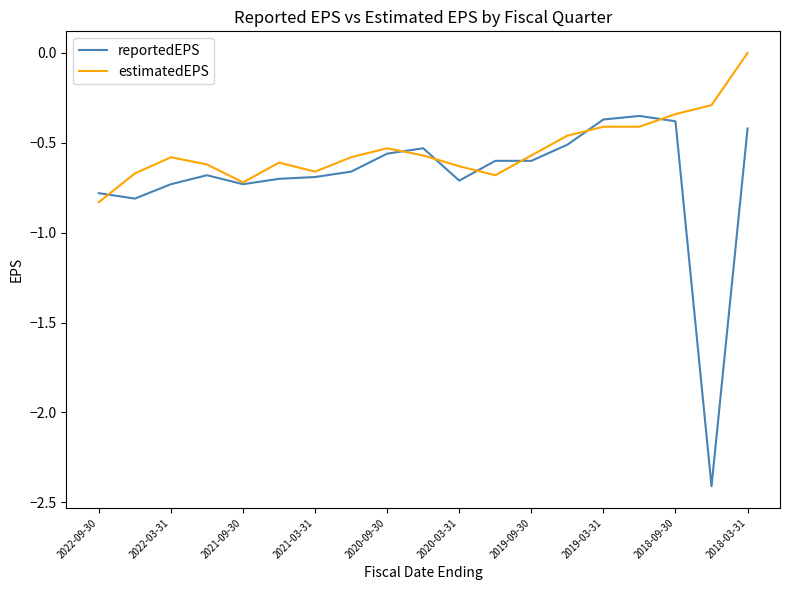

How many lines are shown in the chart?

2